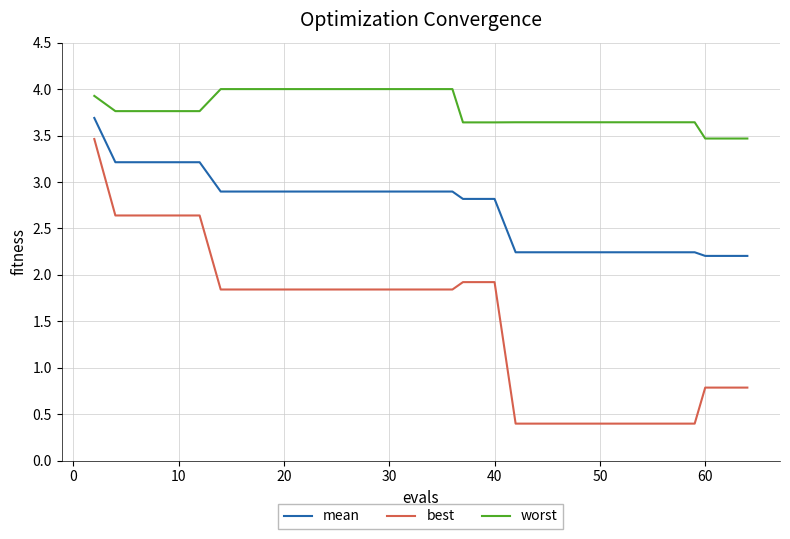

What are all the series names shown in the legend?

mean, best, worst